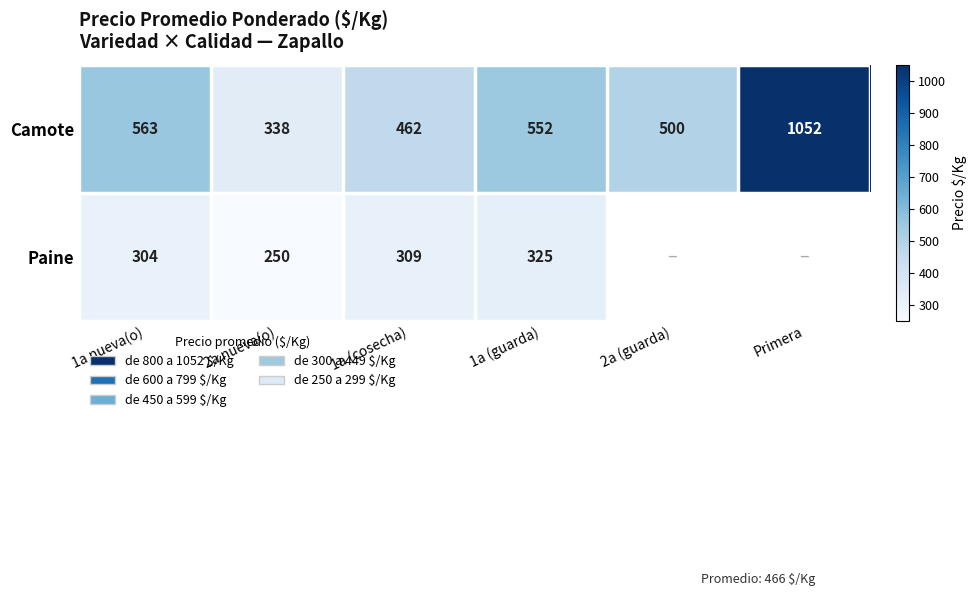

At 1a nueva(o), list the series in order from largest to smallest.

Camote, Paine